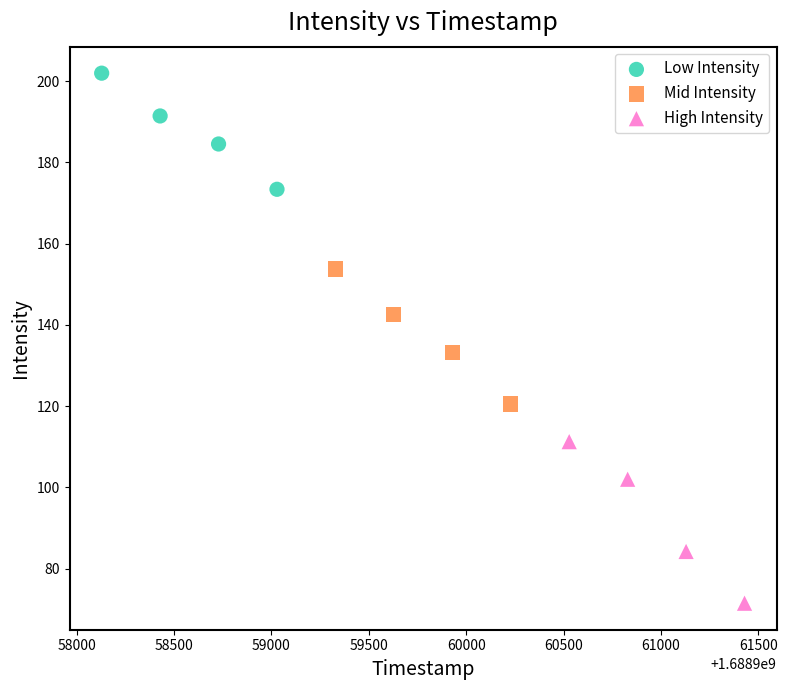

Which series contains the lowest Y value?

High Intensity